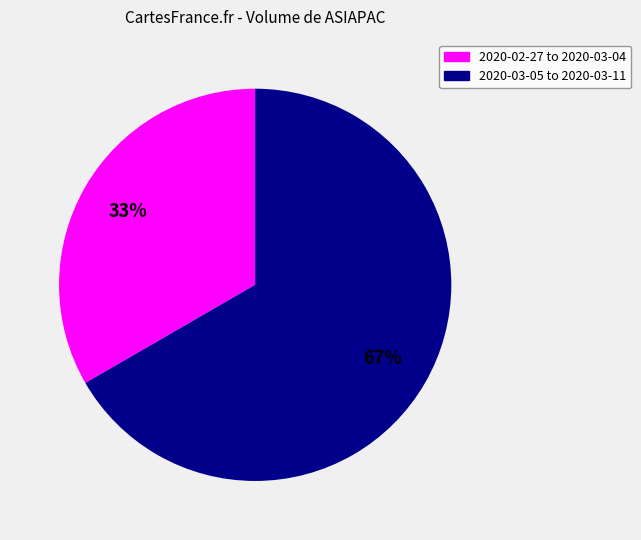

Rank the categories by value from lowest to highest.

2020-02-27 to 2020-03-04, 2020-03-05 to 2020-03-11